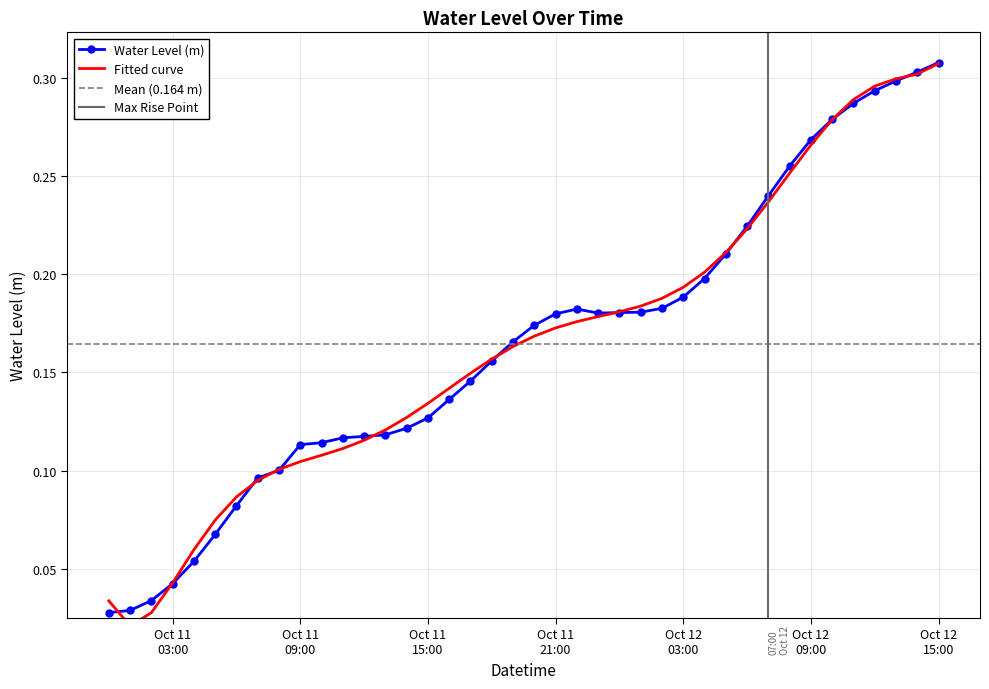

Read the value at 2024-10-11 10:00:00.

0.1